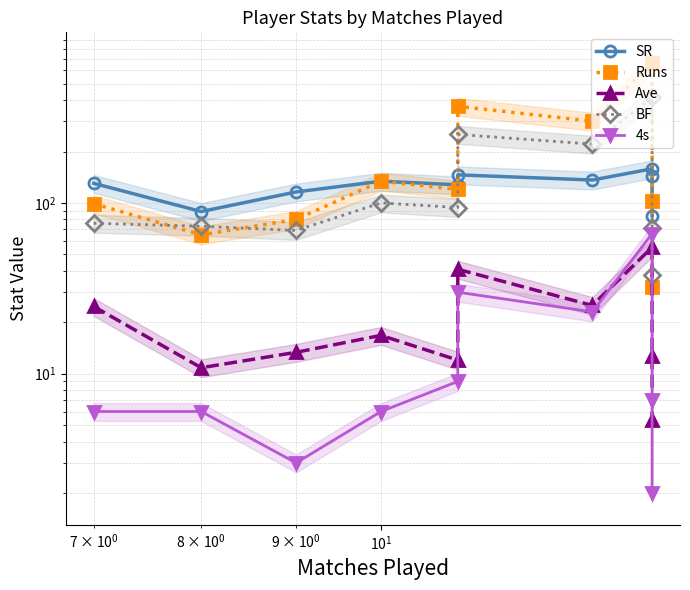

How many times do 4s and Ave cross each other?

2